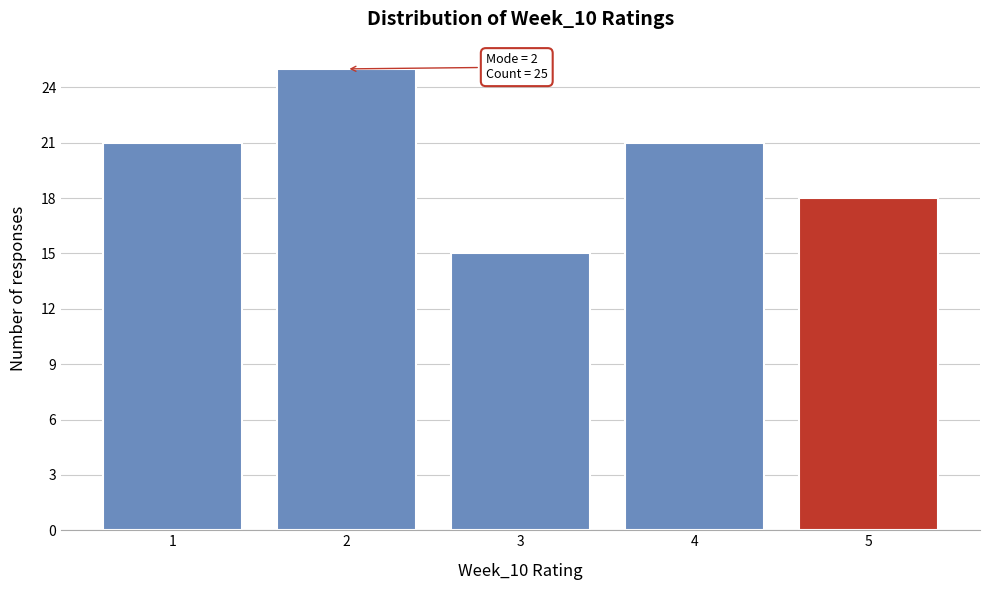

Over which range of the x-axis is the bar tallest?

1.5 to 2.5